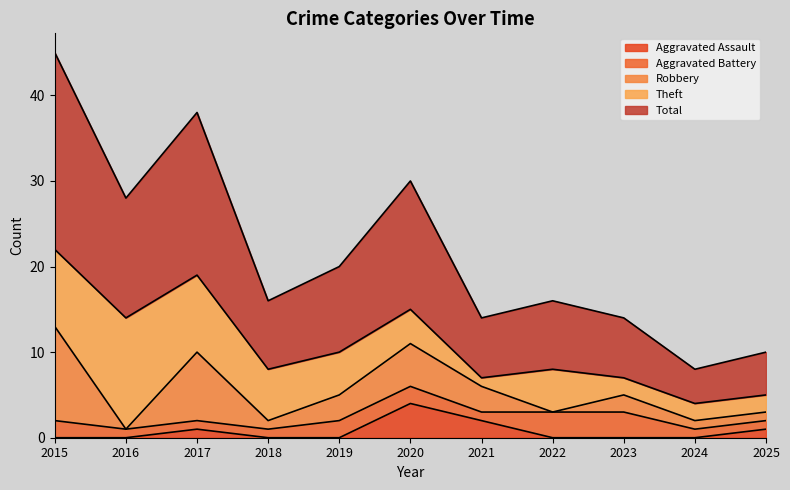

At which label does Theft first exceed 5?

2015